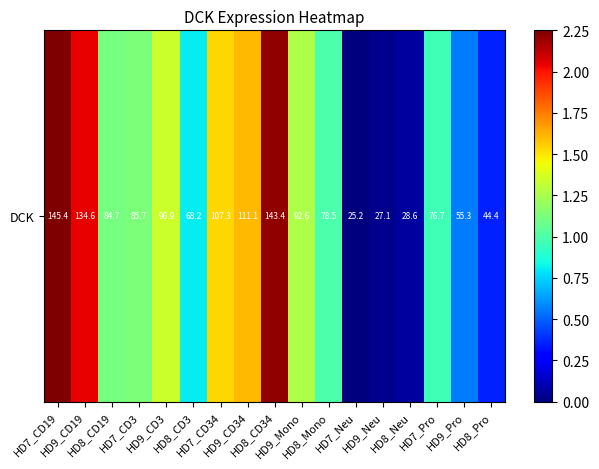

Which has a higher value, HD9_CD34 or HD9_CD3?

HD9_CD34